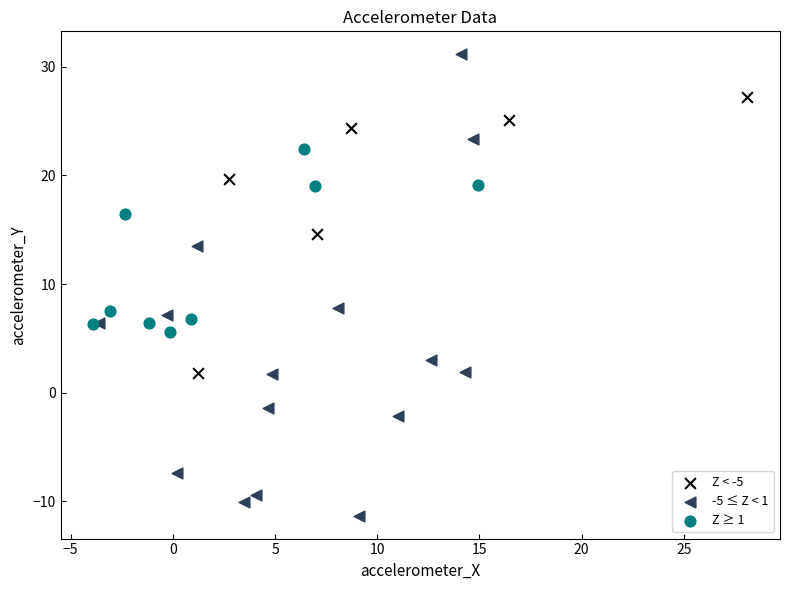

Which series reaches the maximum Y coordinate?

-5 ≤ Z < 1